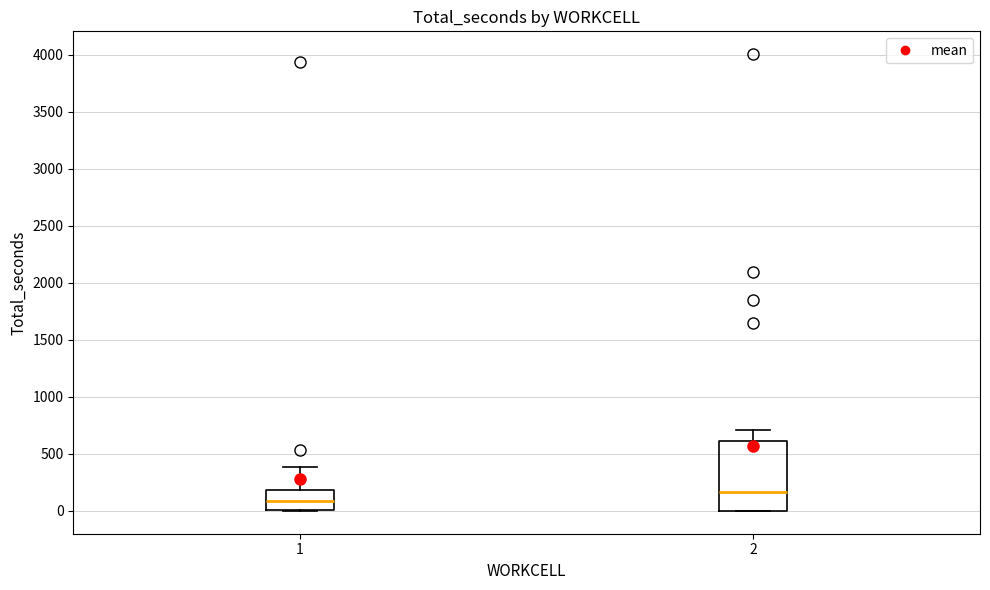

Reading left to right, read every box against the y-axis: the position of its median line, the range the box covers, and the ends of its whiskers. The values are not printed on the chart, so give them approximately, as read against the axis.

1: median 100, box 0 to 200, whiskers 0 to 400
2: median 150, box 0 to 600, whiskers 0 to 700